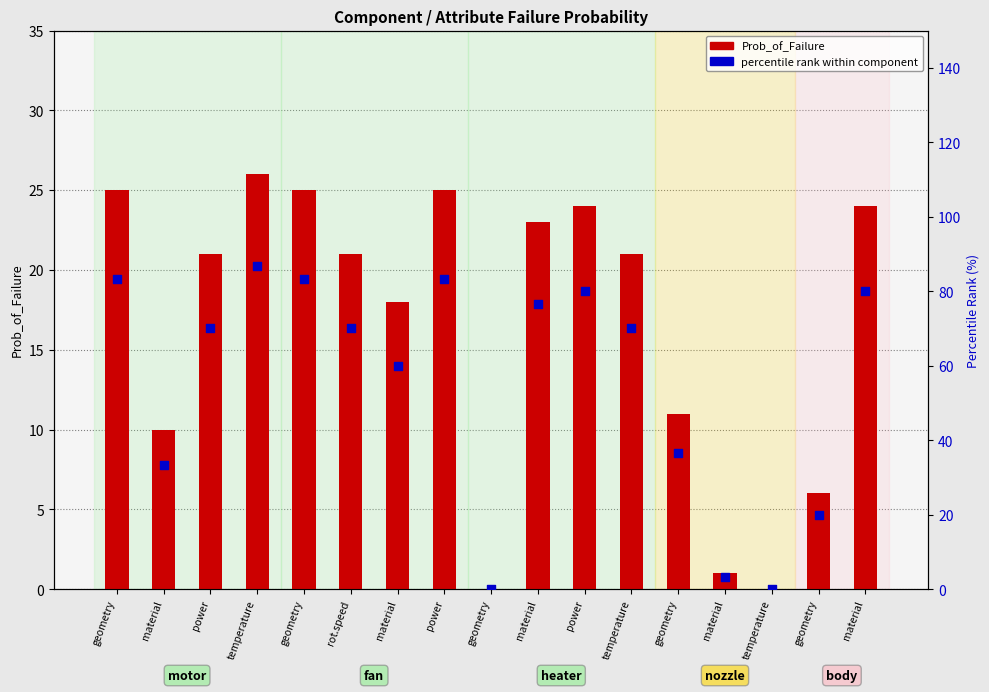

At which category is the sum across all series the highest?

temperature